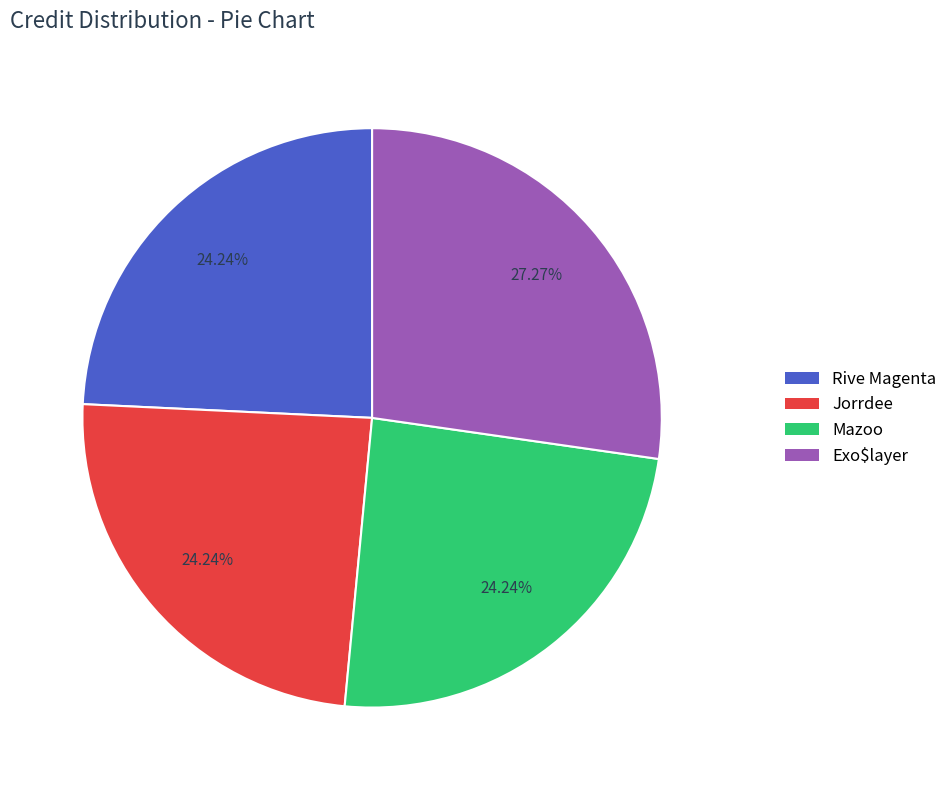

What percentage do Exo$layer and Rive Magenta together represent?

51.5%